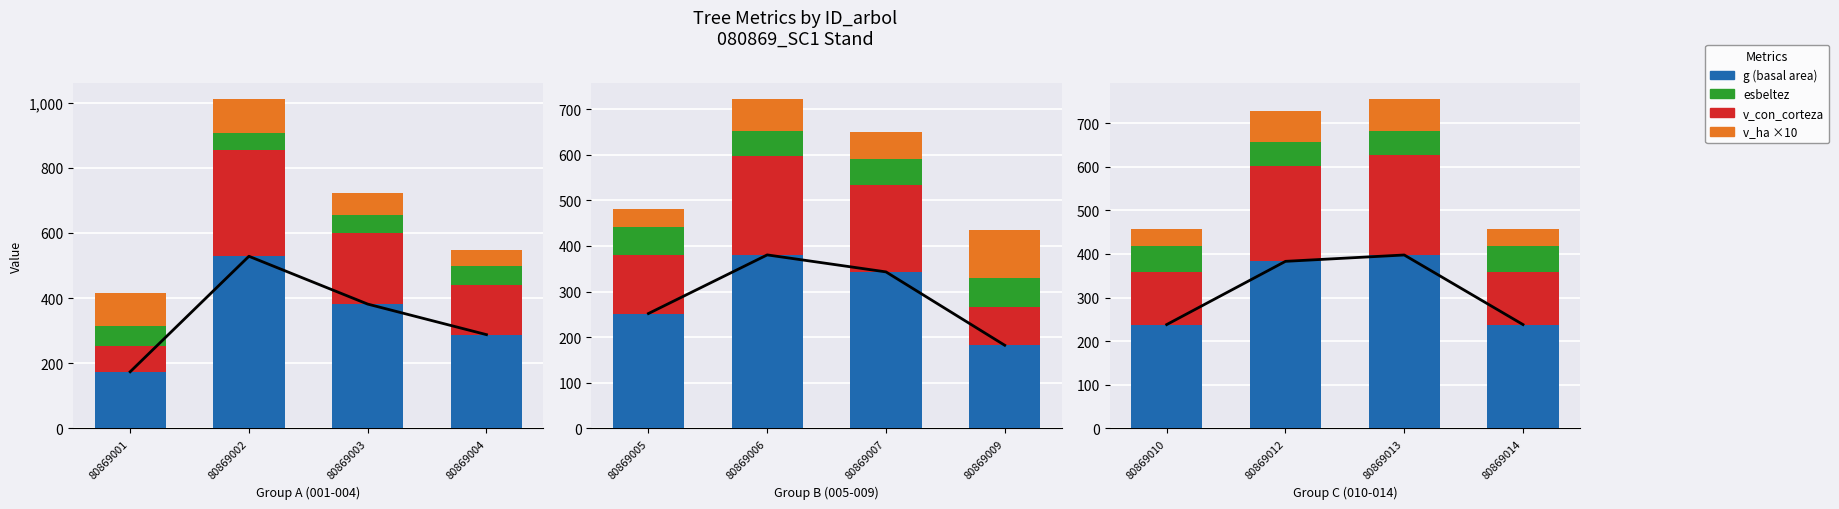

Between 80869010 and 80869012, which is larger?

80869012